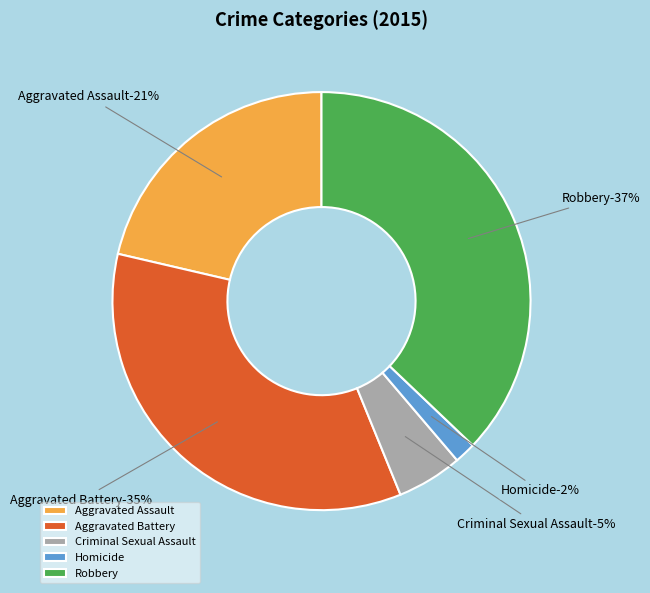

How many slices are in this pie chart?

5